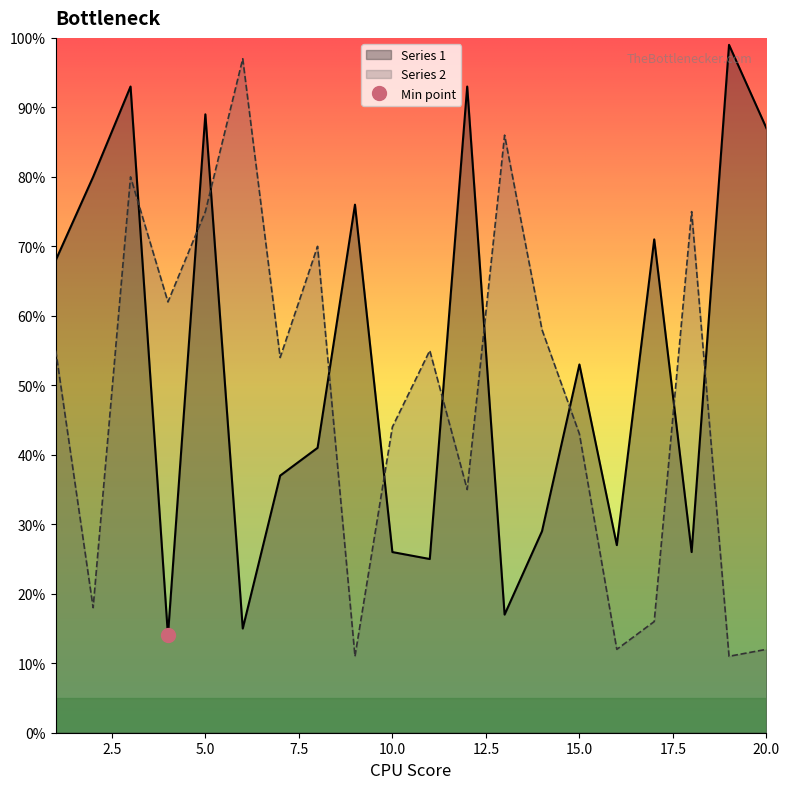

What is the sum of the Series 2 values at 7 and 14?

112